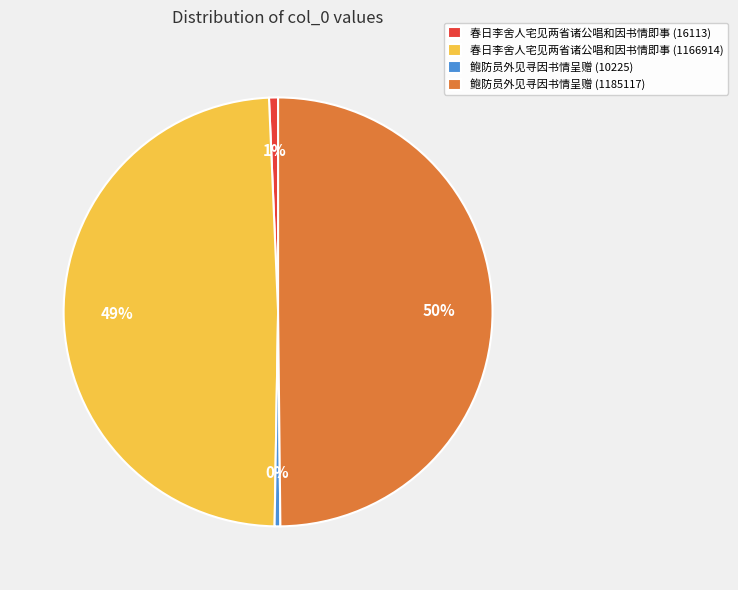

What percentage is the 春日李舍人宅见两省诸公唱和因书情即事 (16113) slice, to the nearest percent?

1%